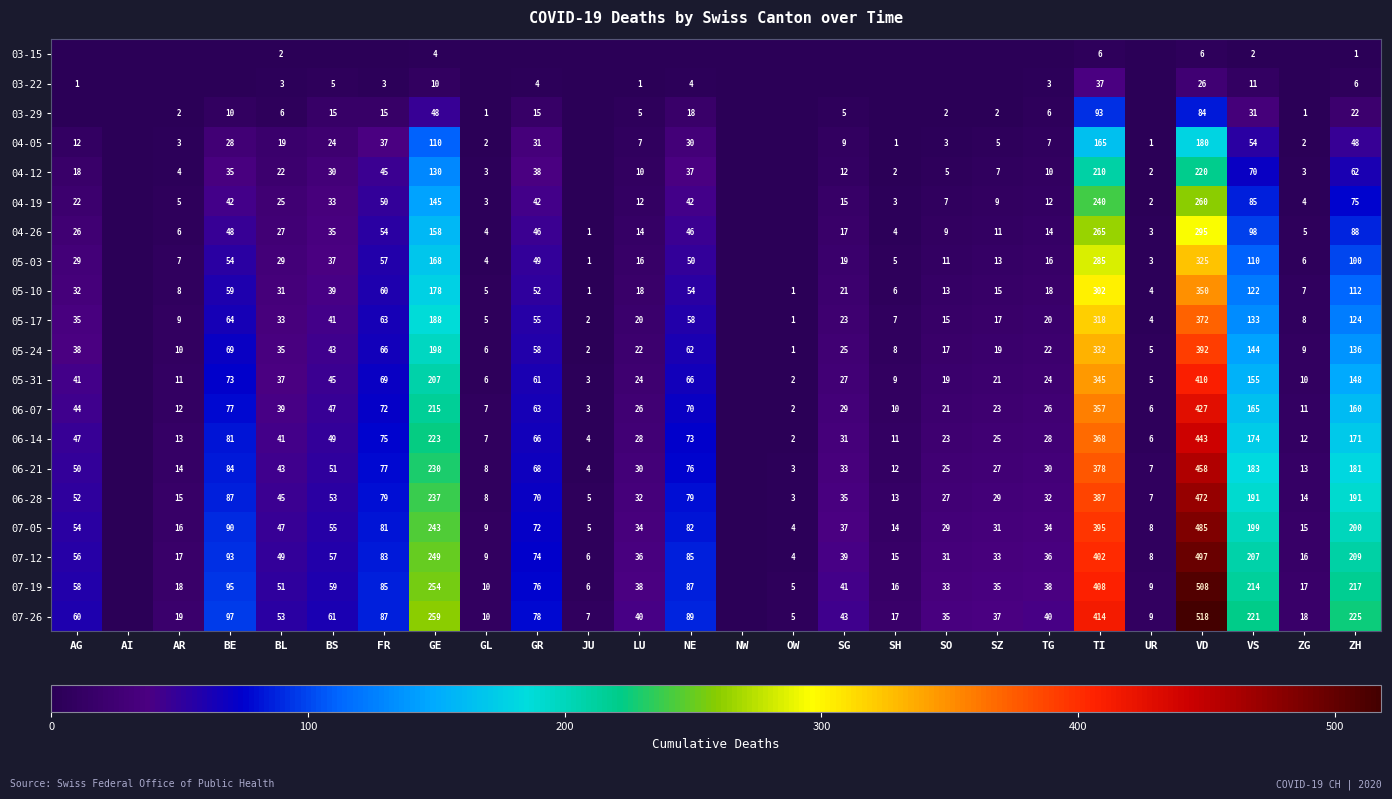

Is the value of 05-10 at ZG greater than the value of 07-05 at SO?

No